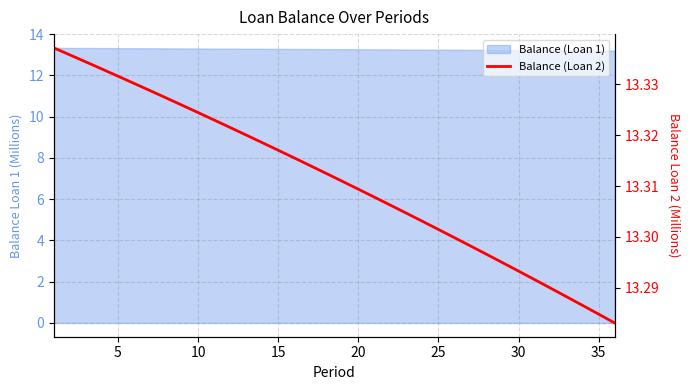

Which has a higher value, 12 or 11?

11